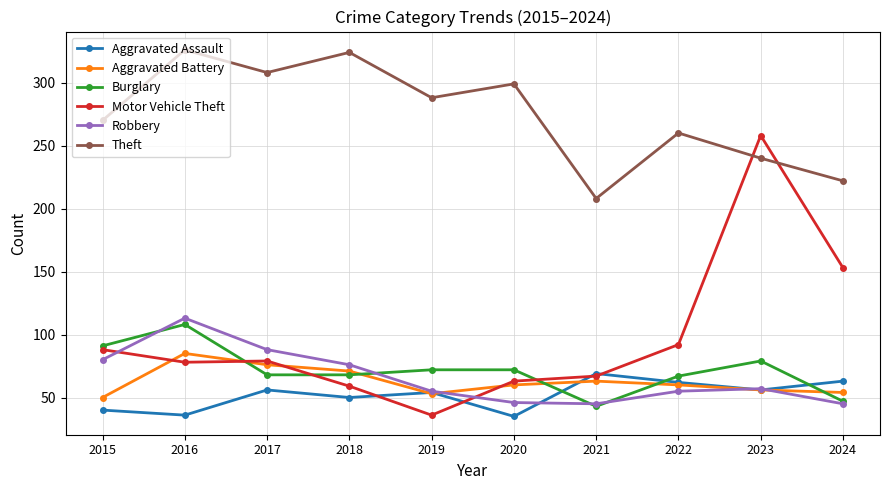

Where is the first local maximum for Robbery?

2016